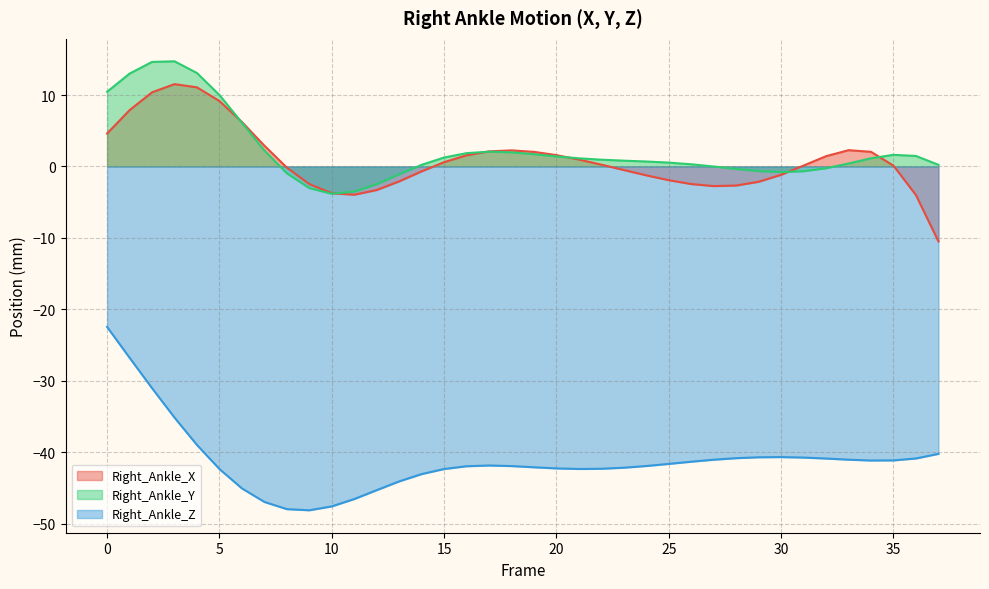

True or false: Right_Ankle_Z has more than 0 interior local peaks.

True